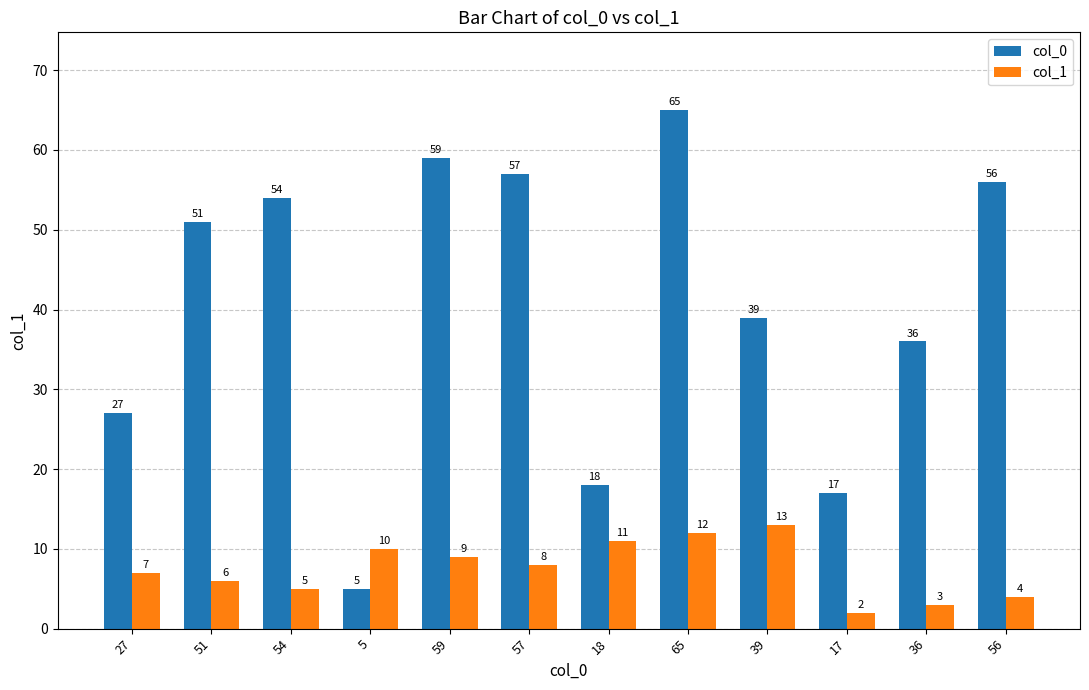

Reading right to left, what are all the values shown in this chart?

col_0: 56	36	17	39	65	18	57	59	5	54	51	27
col_1: 4	3	2	13	12	11	8	9	10	5	6	7